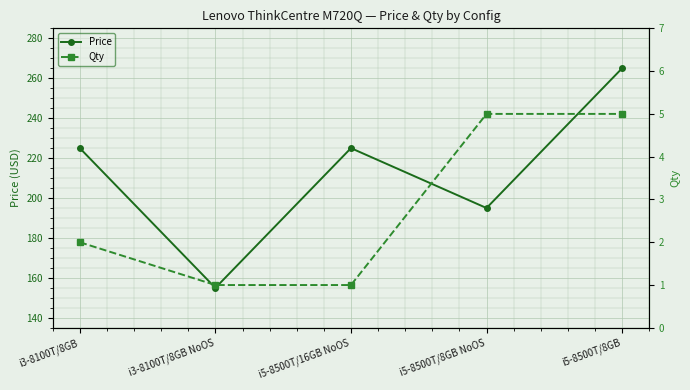

At which label does Qty first exceed 2?

i5-8500T/8GB NoOS